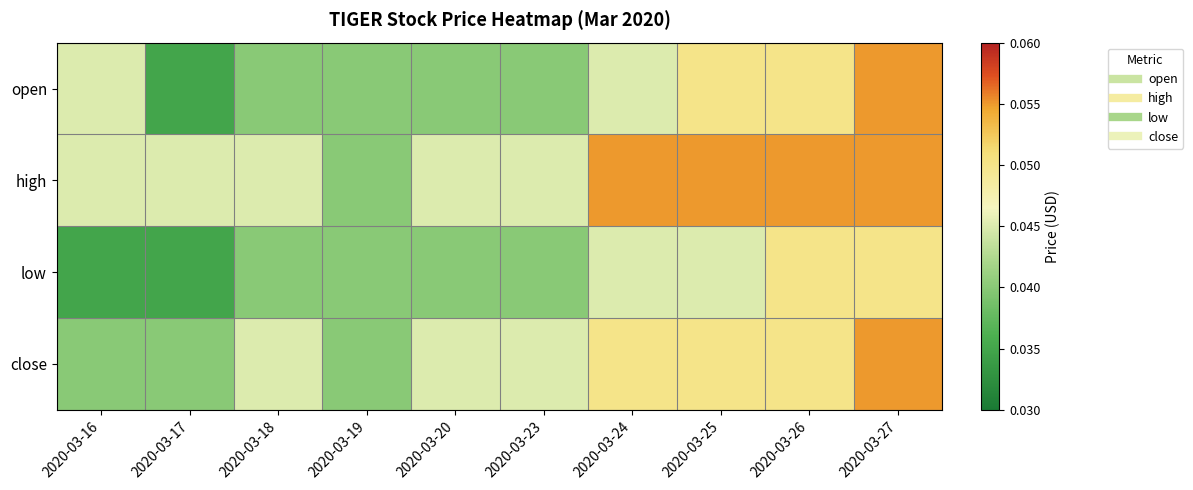

Reading left to right, transcribe all the data shown in this chart.

open: 2020-03-16=0.0	2020-03-17=0.0	2020-03-18=0.0	2020-03-19=0.0	2020-03-20=0.0	2020-03-23=0.0	2020-03-24=0.0	2020-03-25=0.1	2020-03-26=0.1	2020-03-27=0.1
high: 2020-03-16=0.0	2020-03-17=0.0	2020-03-18=0.0	2020-03-19=0.0	2020-03-20=0.0	2020-03-23=0.0	2020-03-24=0.1	2020-03-25=0.1	2020-03-26=0.1	2020-03-27=0.1
low: 2020-03-16=0.0	2020-03-17=0.0	2020-03-18=0.0	2020-03-19=0.0	2020-03-20=0.0	2020-03-23=0.0	2020-03-24=0.0	2020-03-25=0.0	2020-03-26=0.1	2020-03-27=0.1
close: 2020-03-16=0.0	2020-03-17=0.0	2020-03-18=0.0	2020-03-19=0.0	2020-03-20=0.0	2020-03-23=0.0	2020-03-24=0.1	2020-03-25=0.1	2020-03-26=0.1	2020-03-27=0.1